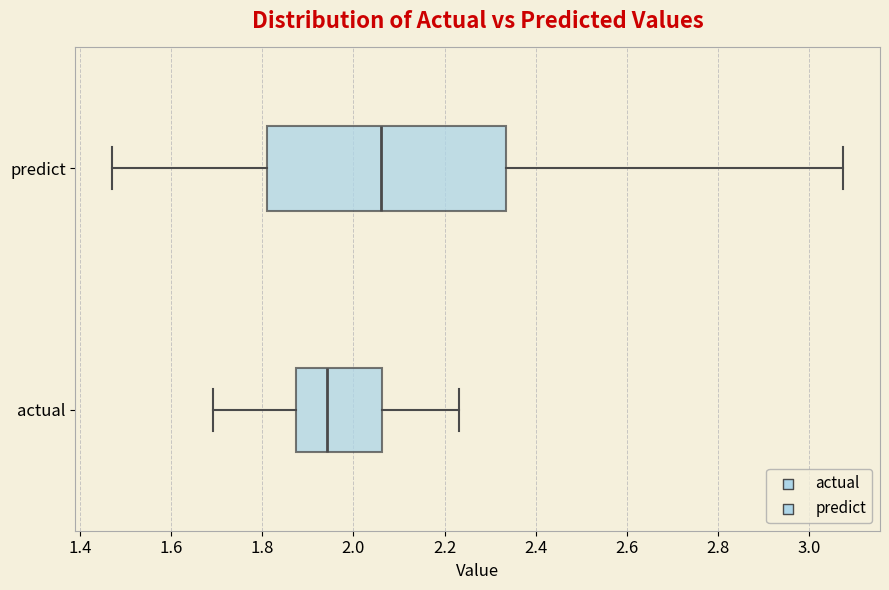

Which box has the furthest to the left median line?

actual